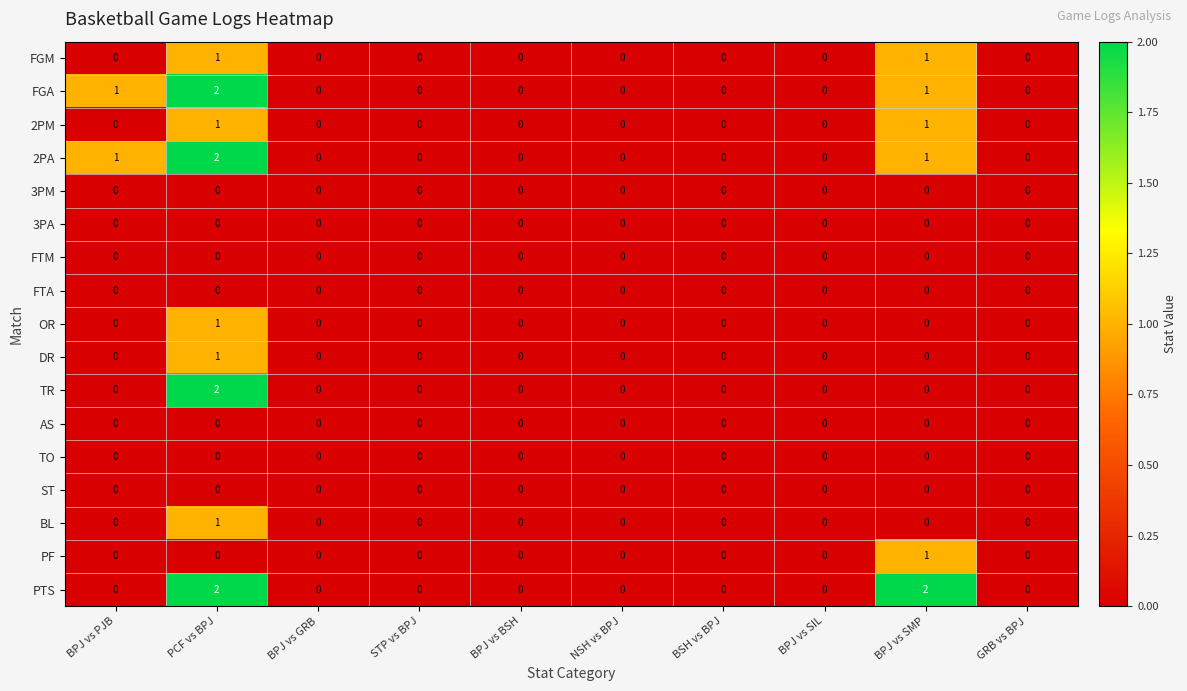

How many BL values are between 0 and 1?

10